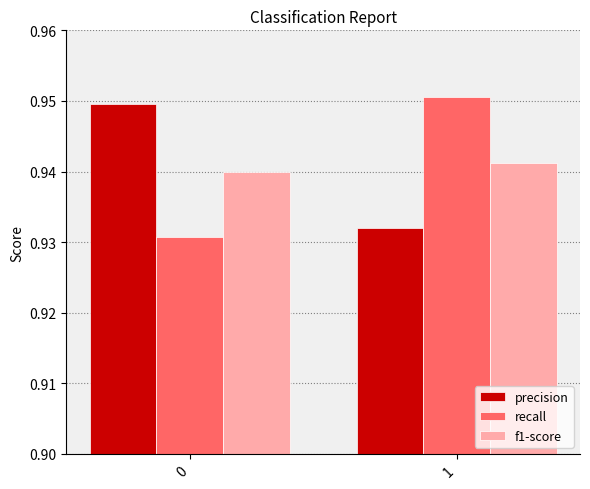

List the labels in order of recall value, smallest first.

0, 1